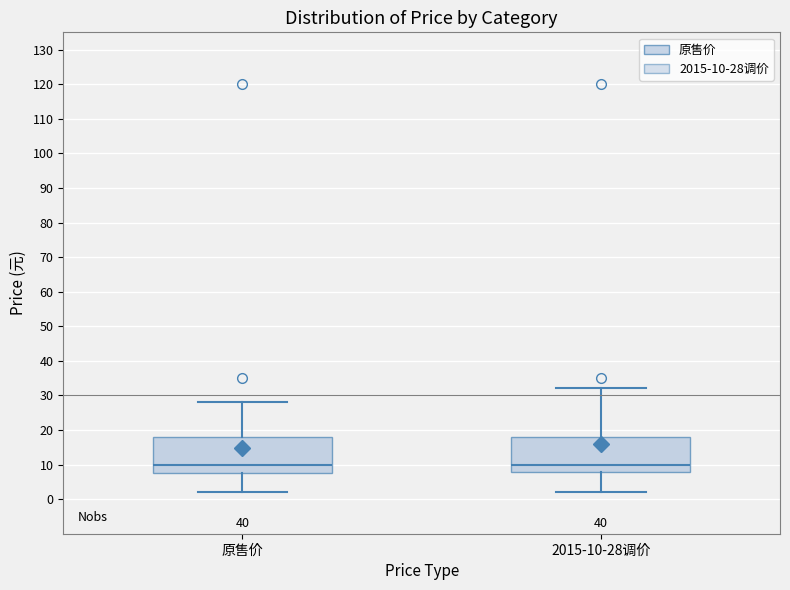

Reading left to right, transcribe this box plot: for each box, give where its median line is, the range the box spans, and where its two whiskers end, as read against the y-axis. The values are not printed on the chart, so give them approximately, as read against the axis.

原售价: median 10, box 8 to 18, whiskers 2 to 28
2015-10-28调价: median 10, box 8 to 18, whiskers 2 to 32